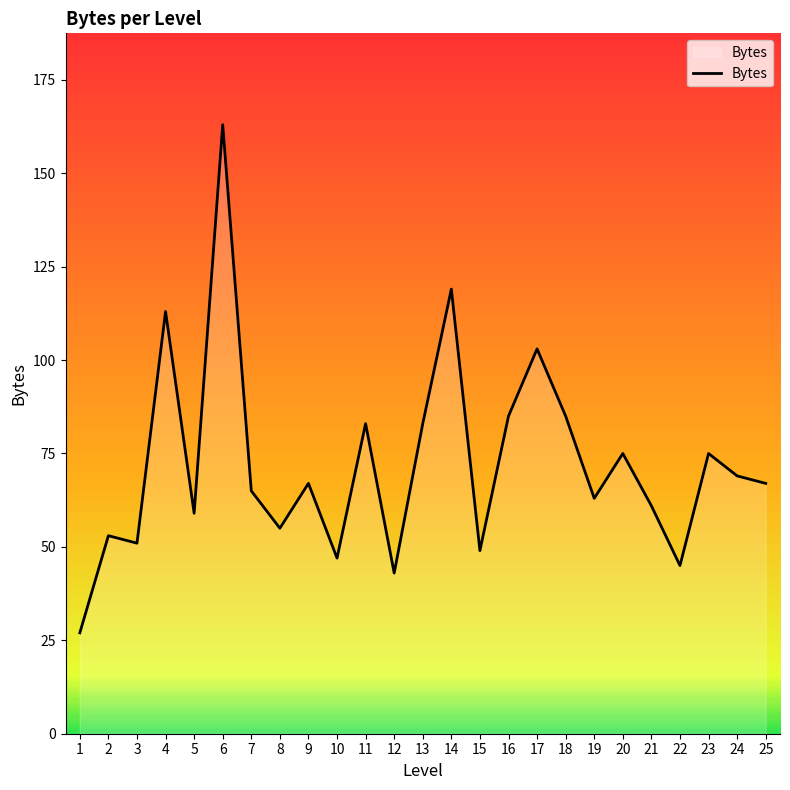

At which category does the data reach its first local peak?

2